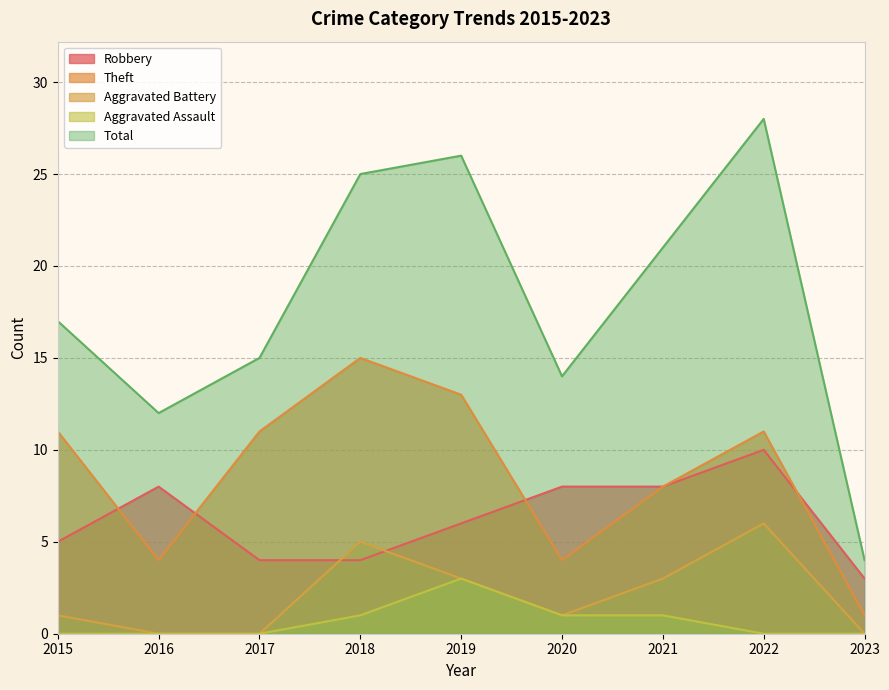

Reading left to right, transcribe all the data shown in this chart.

Robbery: 5	8	4	4	6	8	8	10	3
Theft: 11	4	11	15	13	4	8	11	1
Aggravated Battery: 1	0	0	5	3	1	3	6	0
Aggravated Assault: 0	0	0	1	3	1	1	0	0
Total: 17	12	15	25	26	14	21	28	4